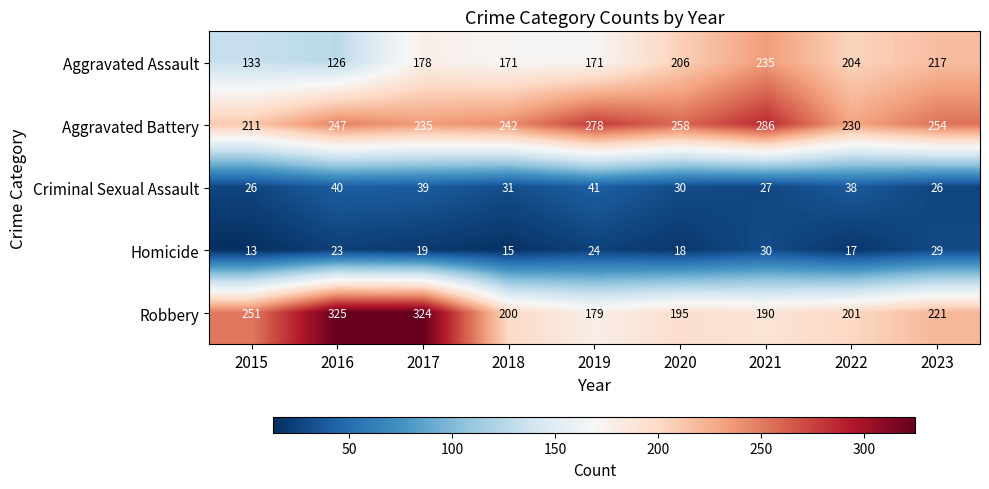

Is it true that Criminal Sexual Assault equals 27 at 2021?

True